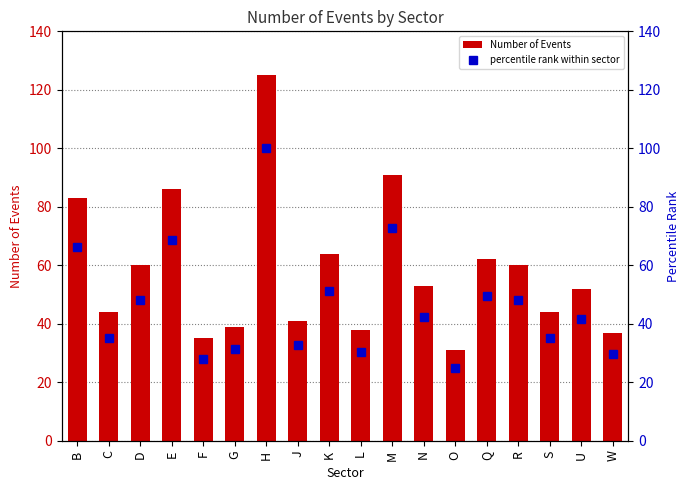

Reading left to right, what are all the values shown in this chart?

Number of Events: B=83.0	C=44.0	D=60.0	E=86.0	F=35.0	G=39.0	H=125.0	J=41.0	K=64.0	L=38.0	M=91.0	N=53.0	O=31.0	Q=62.0	R=60.0	S=44.0	U=52.0	W=37.0
percentile rank within sector: B=66.4	C=35.2	D=48.0	E=68.8	F=28.0	G=31.2	H=100.0	J=32.8	K=51.2	L=30.4	M=72.8	N=42.4	O=24.8	Q=49.6	R=48.0	S=35.2	U=41.6	W=29.6